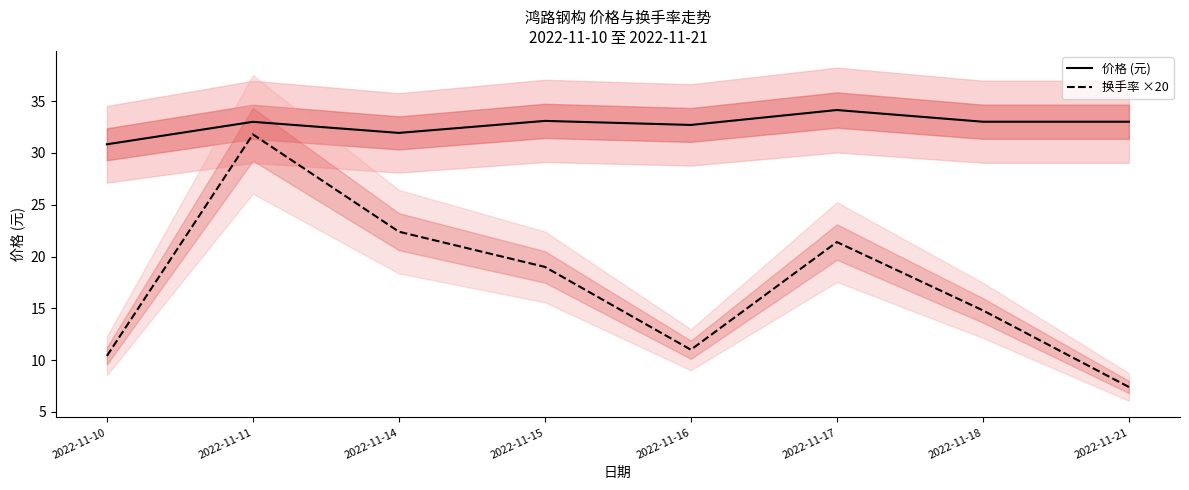

True or false: 价格 (元) has a value of 10.5 at 2022-11-11.

False